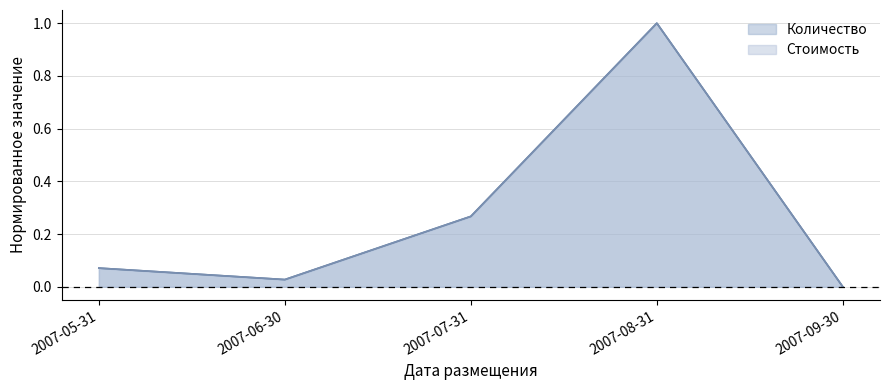

What is the value of the Количество point at the 4th from the left?

1.0